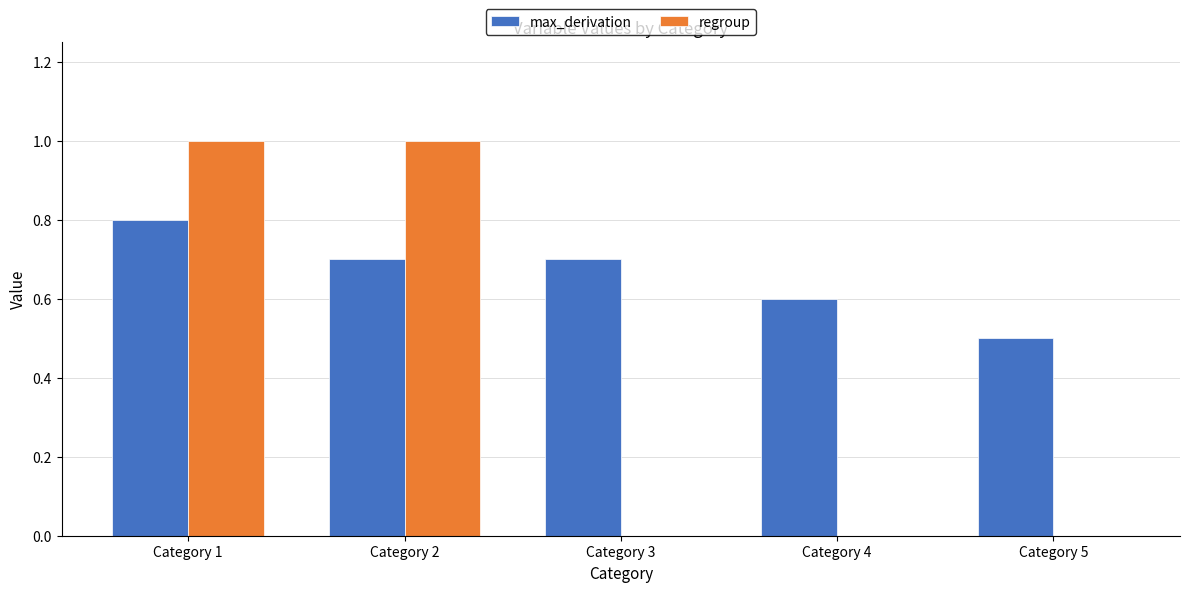

Reading right to left, list all the values displayed in this chart.

max_derivation: Category 5=0.5	Category 4=0.6	Category 3=0.7	Category 2=0.7	Category 1=0.8
regroup: Category 5=0.0	Category 4=0.0	Category 3=0.0	Category 2=1.0	Category 1=1.0